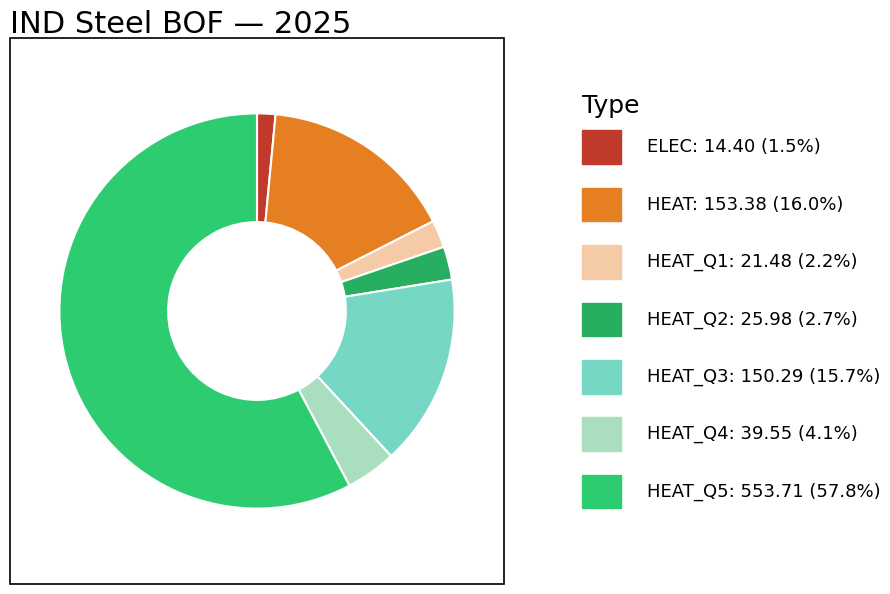

How many segments does this pie chart have?

7